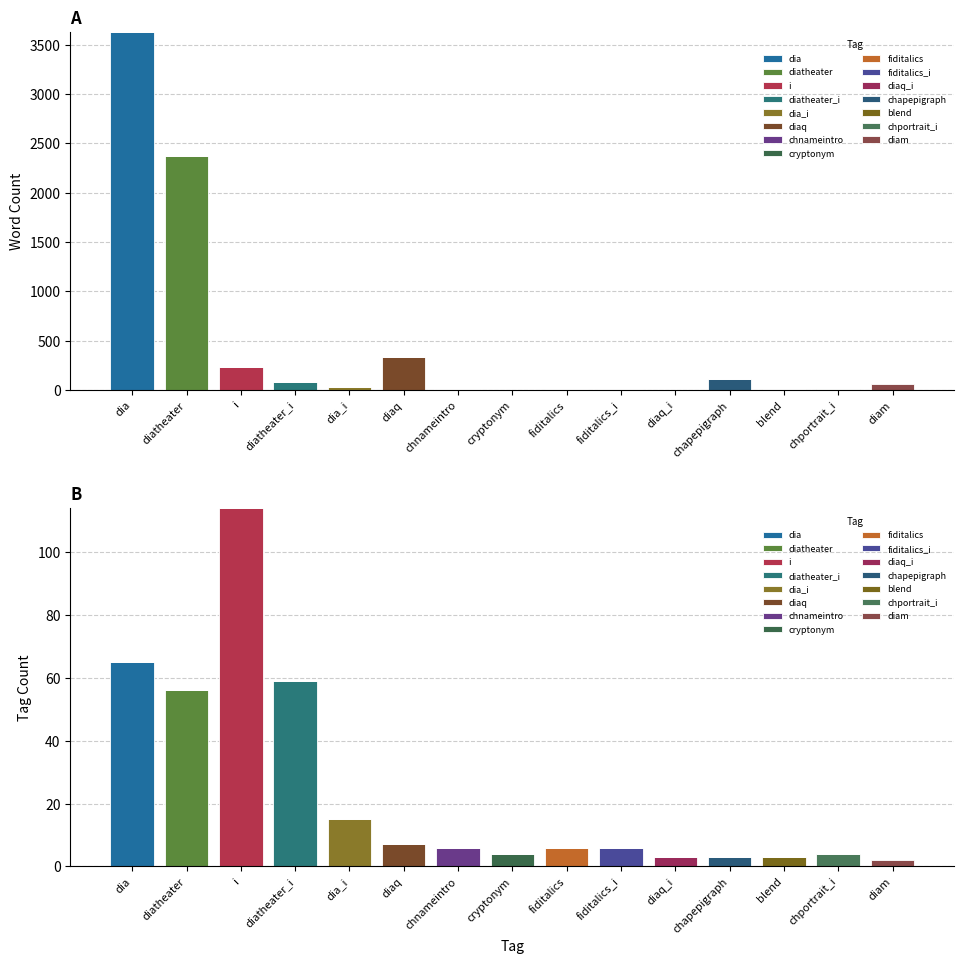

Which series has the largest total across all categories?

word_count